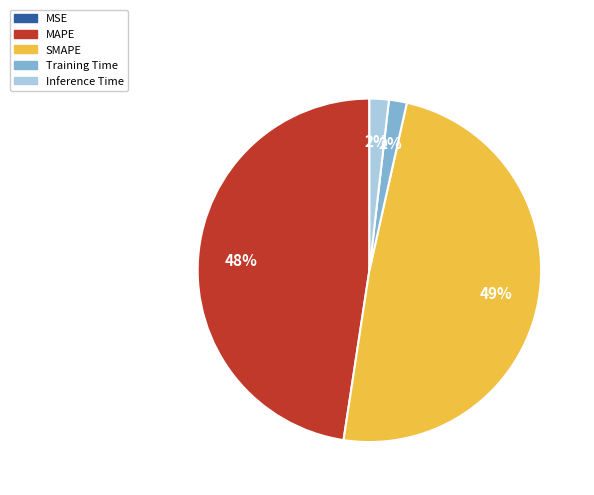

To the nearest percent, what portion does Inference Time represent?

2%